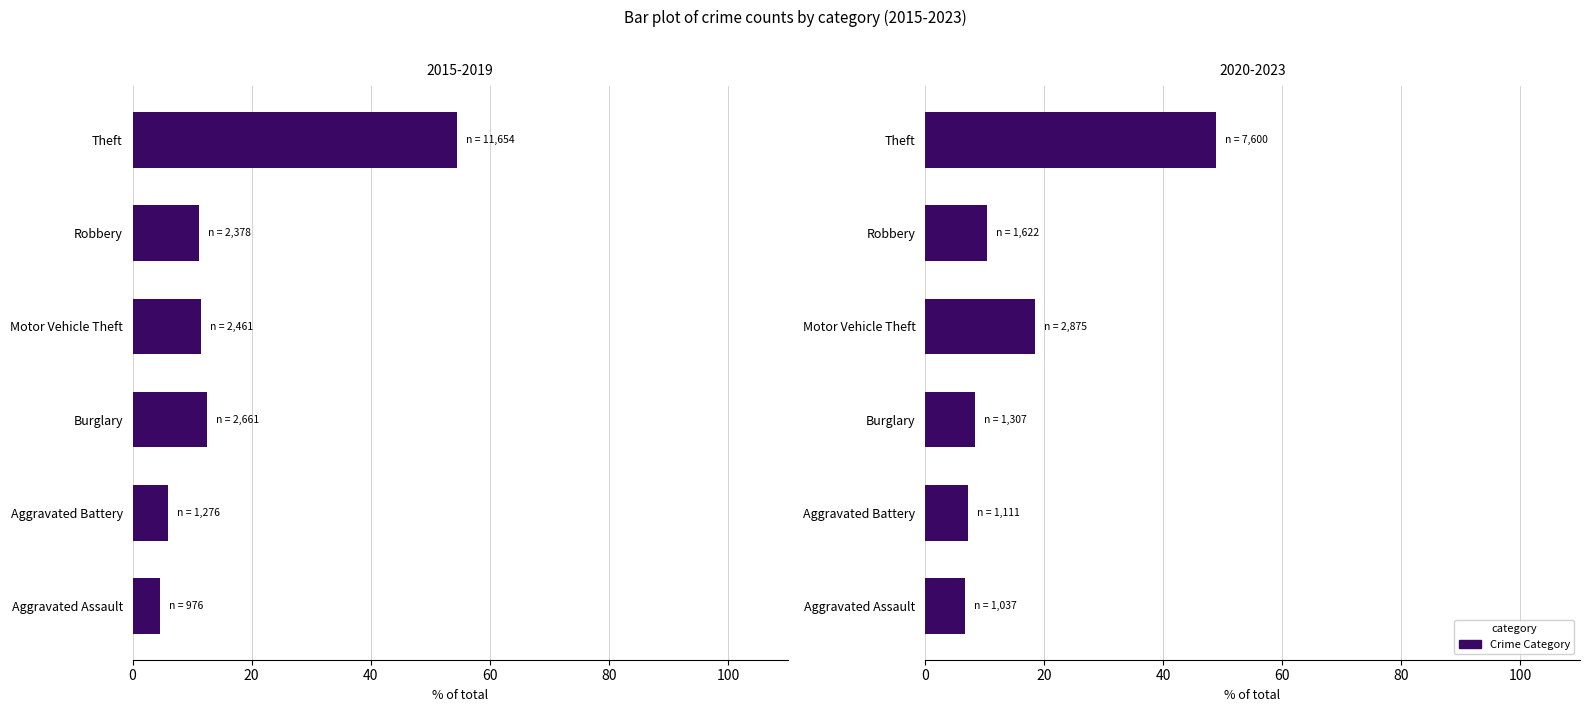

What is the change in value from Motor Vehicle Theft to Theft?

+30.4